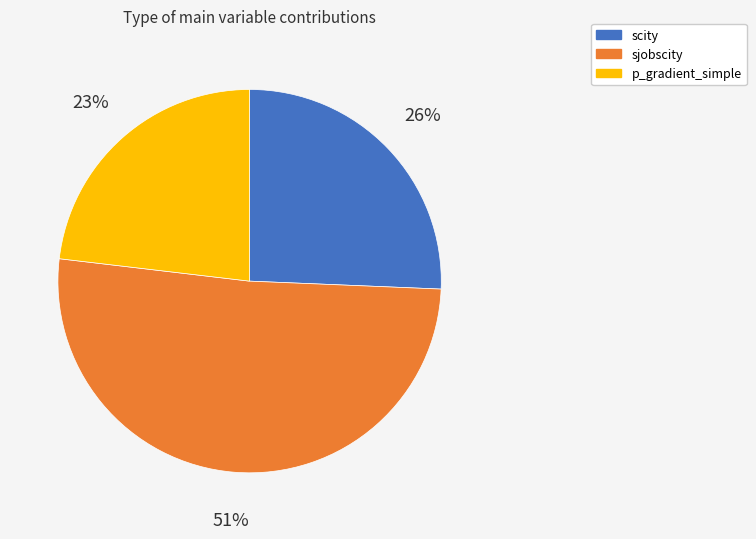

Combined, do p_gradient_simple and sjobscity account for over 50%?

Yes